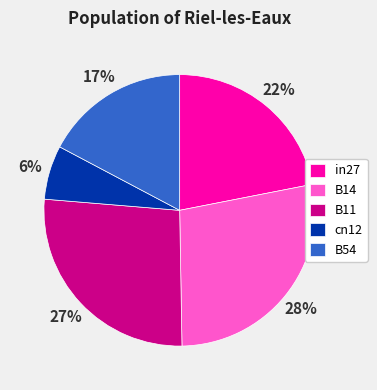

How many slices are in this pie chart?

5